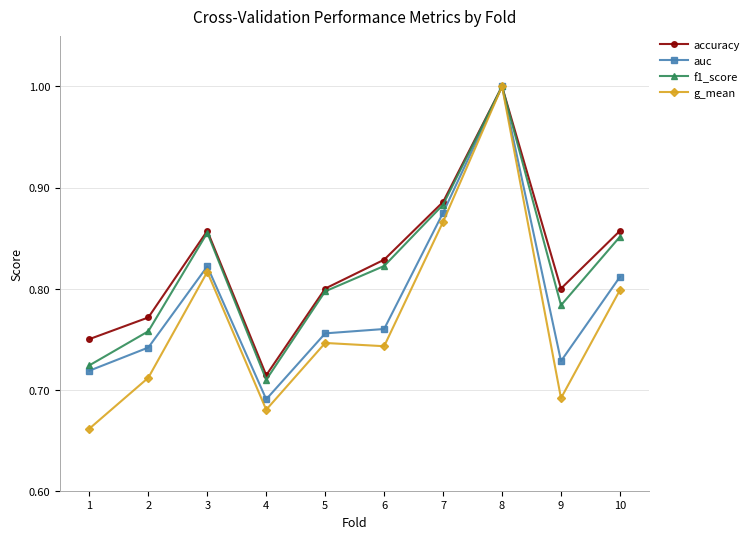

How many interior local peaks does the accuracy series have?

2